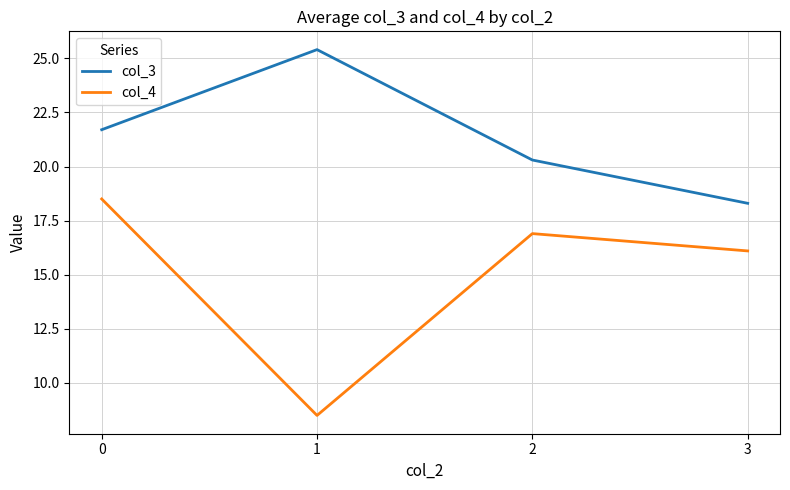

The col_4 series shows 10.1 at 2. True or false?

False